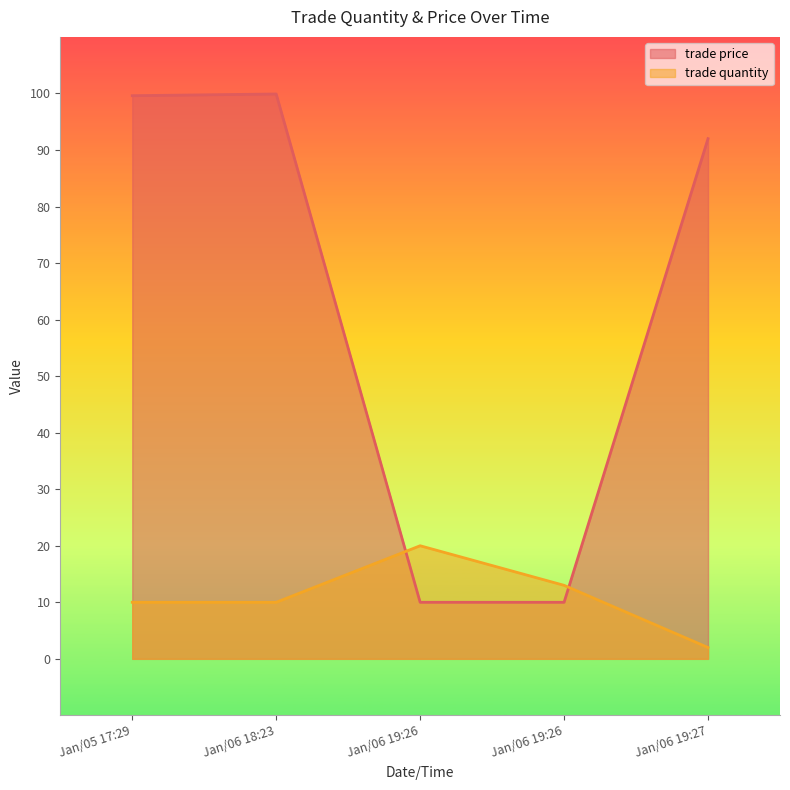

True or false: trade price and trade quantity intersect in this chart.

True